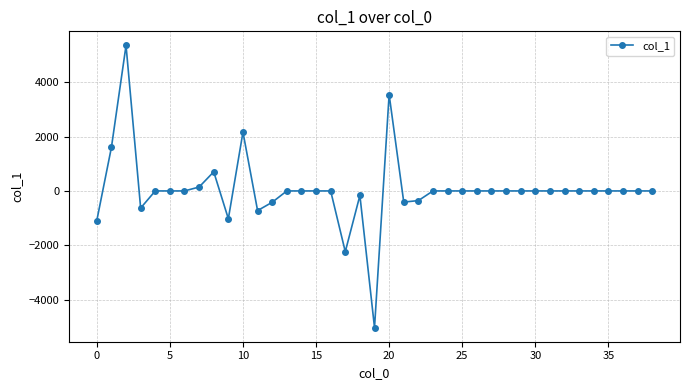

True or false: the data has more than 2 interior local peaks.

True